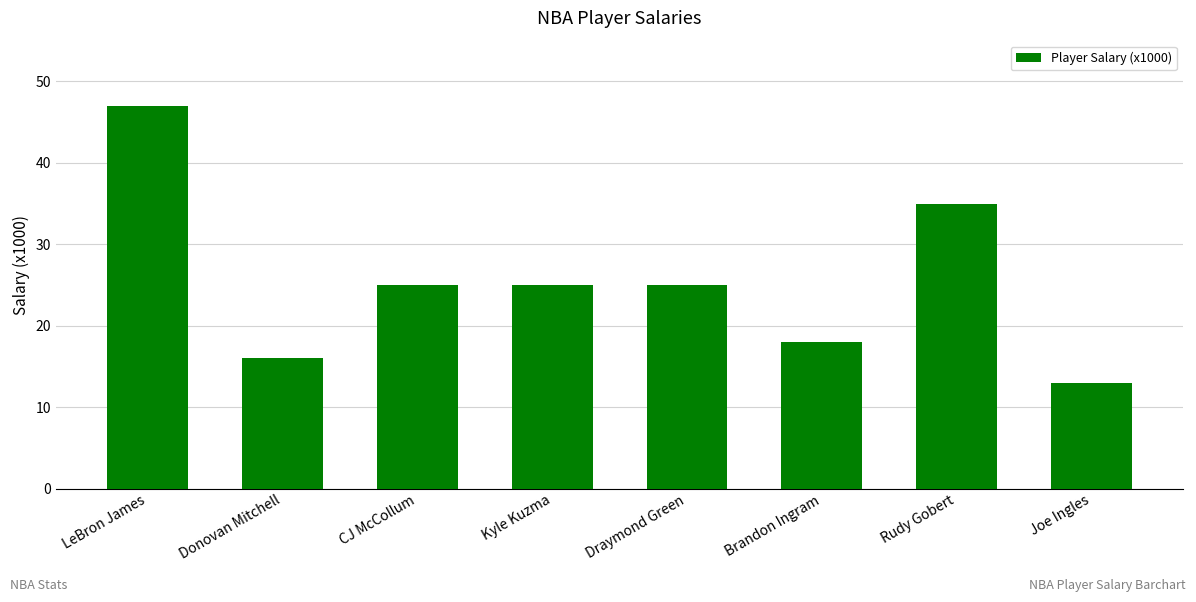

Read the value at LeBron James, to the nearest 10.

50